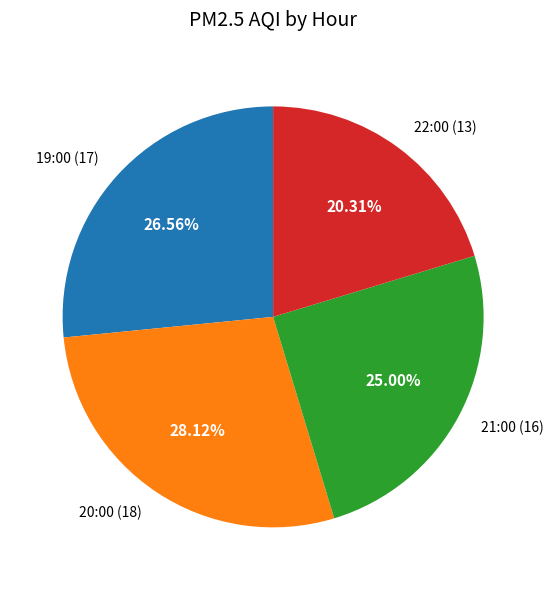

Is it true that 21:00 is 10% of the pie?

False